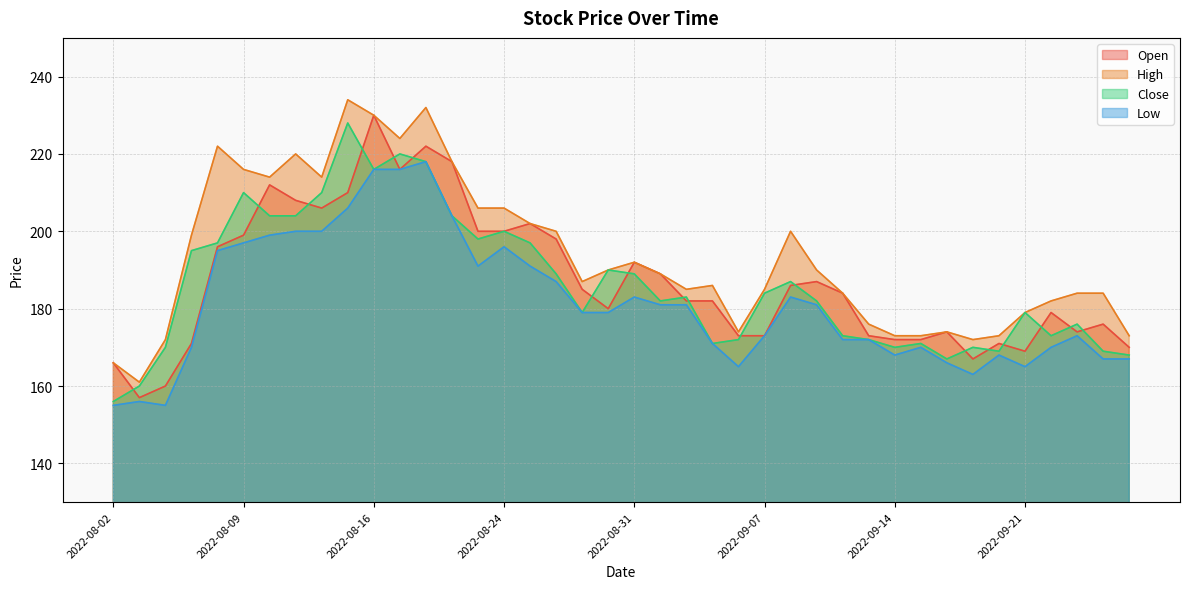

Reading left to right, transcribe all the data shown in this chart.

Open: 2022-08-02=166	2022-08-03=157	2022-08-04=160	2022-08-05=171	2022-08-08=196	2022-08-09=199	2022-08-10=212	2022-08-11=208	2022-08-12=206	2022-08-15=210	2022-08-16=230	2022-08-18=216	2022-08-19=222	2022-08-22=218	2022-08-23=200	2022-08-24=200	2022-08-25=202	2022-08-26=198	2022-08-29=185	2022-08-30=180	2022-08-31=192	2022-09-01=189	2022-09-02=182	2022-09-05=182	2022-09-06=173	2022-09-07=173	2022-09-08=186	2022-09-09=187	2022-09-12=184	2022-09-13=173	2022-09-14=172	2022-09-15=172	2022-09-16=174	2022-09-19=167	2022-09-20=171	2022-09-21=169	2022-09-22=179	2022-09-23=174	2022-09-26=176	2022-09-27=170
High: 2022-08-02=166	2022-08-03=161	2022-08-04=172	2022-08-05=199	2022-08-08=222	2022-08-09=216	2022-08-10=214	2022-08-11=220	2022-08-12=214	2022-08-15=234	2022-08-16=230	2022-08-18=224	2022-08-19=232	2022-08-22=218	2022-08-23=206	2022-08-24=206	2022-08-25=202	2022-08-26=200	2022-08-29=187	2022-08-30=190	2022-08-31=192	2022-09-01=189	2022-09-02=185	2022-09-05=186	2022-09-06=174	2022-09-07=185	2022-09-08=200	2022-09-09=190	2022-09-12=184	2022-09-13=176	2022-09-14=173	2022-09-15=173	2022-09-16=174	2022-09-19=172	2022-09-20=173	2022-09-21=179	2022-09-22=182	2022-09-23=184	2022-09-26=184	2022-09-27=173
Close: 2022-08-02=156	2022-08-03=160	2022-08-04=170	2022-08-05=195	2022-08-08=197	2022-08-09=210	2022-08-10=204	2022-08-11=204	2022-08-12=210	2022-08-15=228	2022-08-16=216	2022-08-18=220	2022-08-19=218	2022-08-22=204	2022-08-23=198	2022-08-24=200	2022-08-25=197	2022-08-26=189	2022-08-29=179	2022-08-30=190	2022-08-31=189	2022-09-01=182	2022-09-02=183	2022-09-05=171	2022-09-06=172	2022-09-07=184	2022-09-08=187	2022-09-09=182	2022-09-12=173	2022-09-13=172	2022-09-14=170	2022-09-15=171	2022-09-16=167	2022-09-19=170	2022-09-20=169	2022-09-21=179	2022-09-22=173	2022-09-23=176	2022-09-26=169	2022-09-27=168
Low: 2022-08-02=155	2022-08-03=156	2022-08-04=155	2022-08-05=170	2022-08-08=195	2022-08-09=197	2022-08-10=199	2022-08-11=200	2022-08-12=200	2022-08-15=206	2022-08-16=216	2022-08-18=216	2022-08-19=218	2022-08-22=204	2022-08-23=191	2022-08-24=196	2022-08-25=191	2022-08-26=187	2022-08-29=179	2022-08-30=179	2022-08-31=183	2022-09-01=181	2022-09-02=181	2022-09-05=171	2022-09-06=165	2022-09-07=173	2022-09-08=183	2022-09-09=181	2022-09-12=172	2022-09-13=172	2022-09-14=168	2022-09-15=170	2022-09-16=166	2022-09-19=163	2022-09-20=168	2022-09-21=165	2022-09-22=170	2022-09-23=173	2022-09-26=167	2022-09-27=167